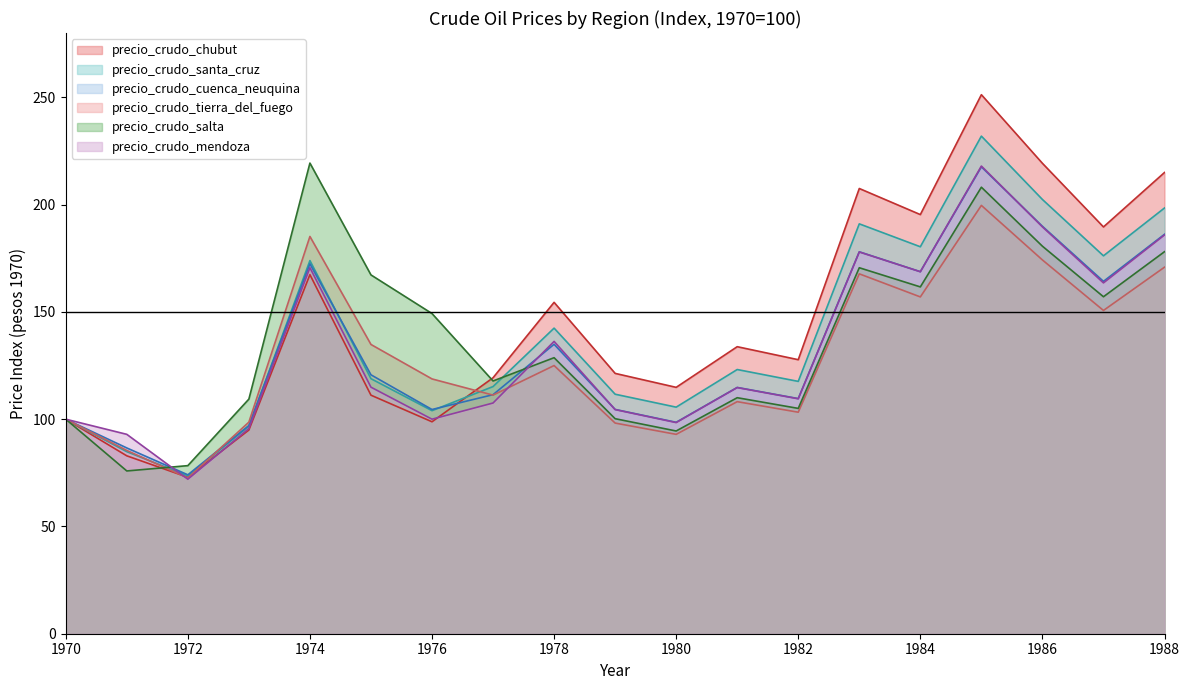

How many data points in precio_crudo_tierra_del_fuego are less than 118?

9